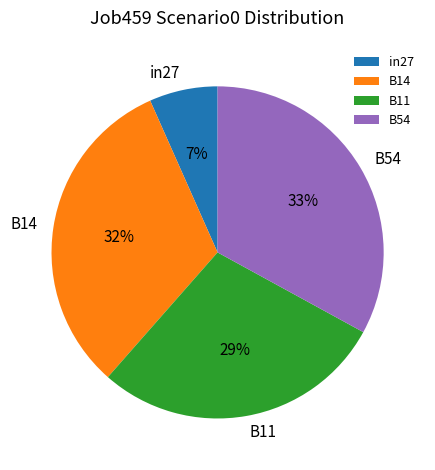

Is there a majority slice in this chart?

No